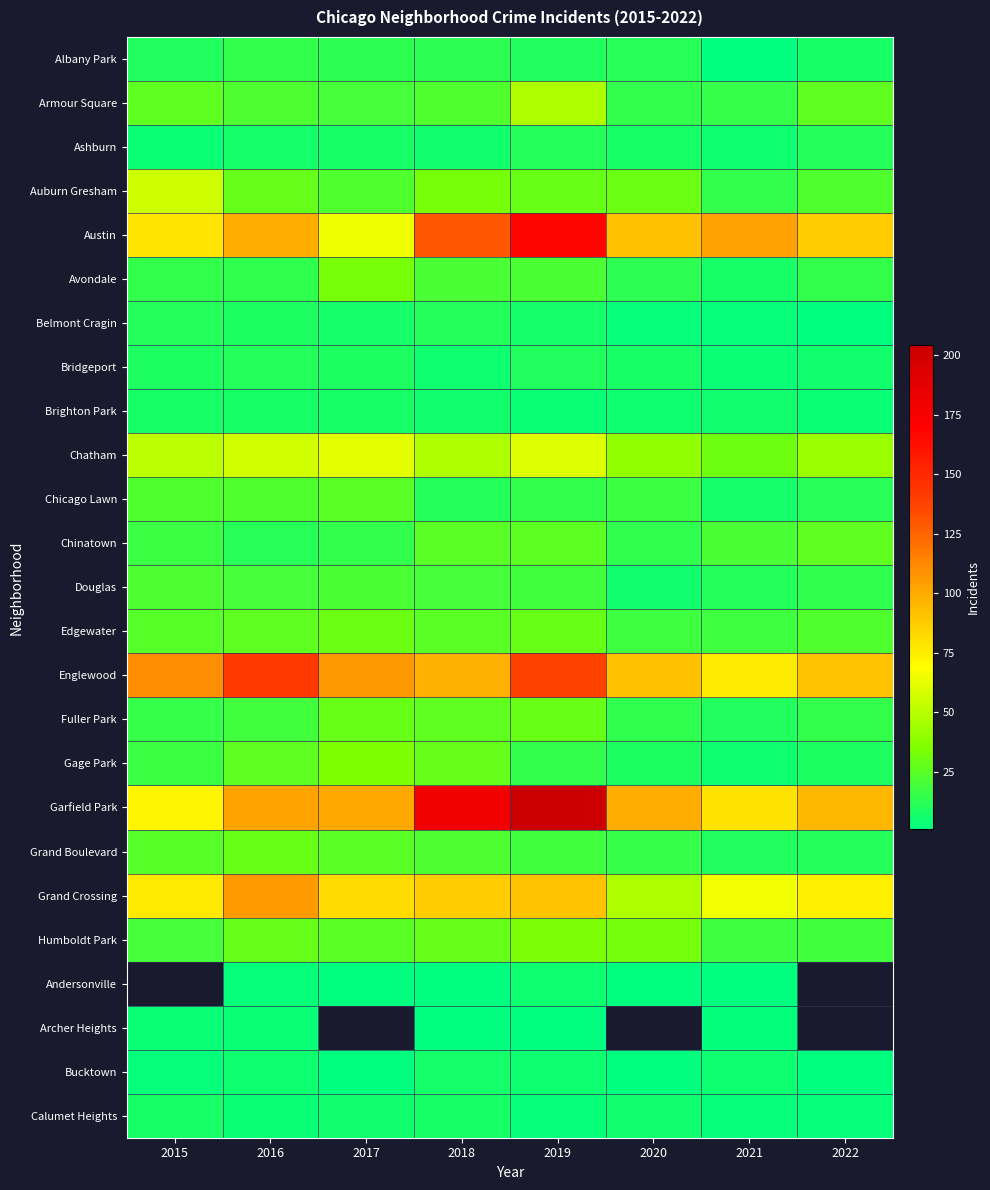

Is the value of Englewood at 2016 greater than the value of Brighton Park at 2021?

Yes